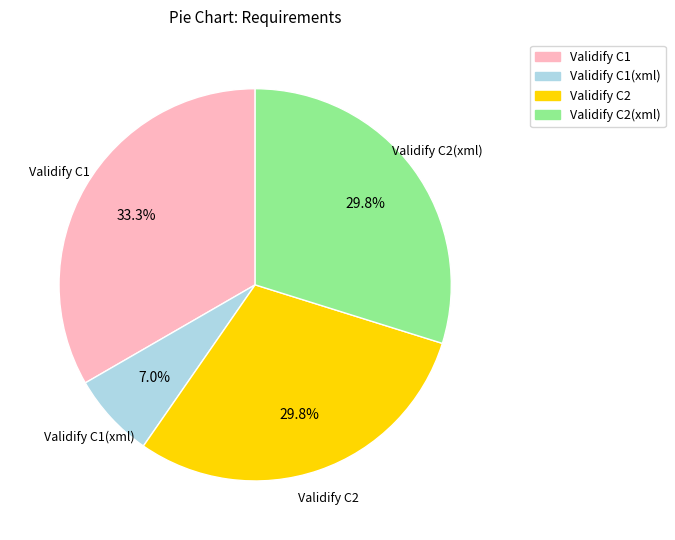

To the nearest percent, what is the average slice percentage?

25%